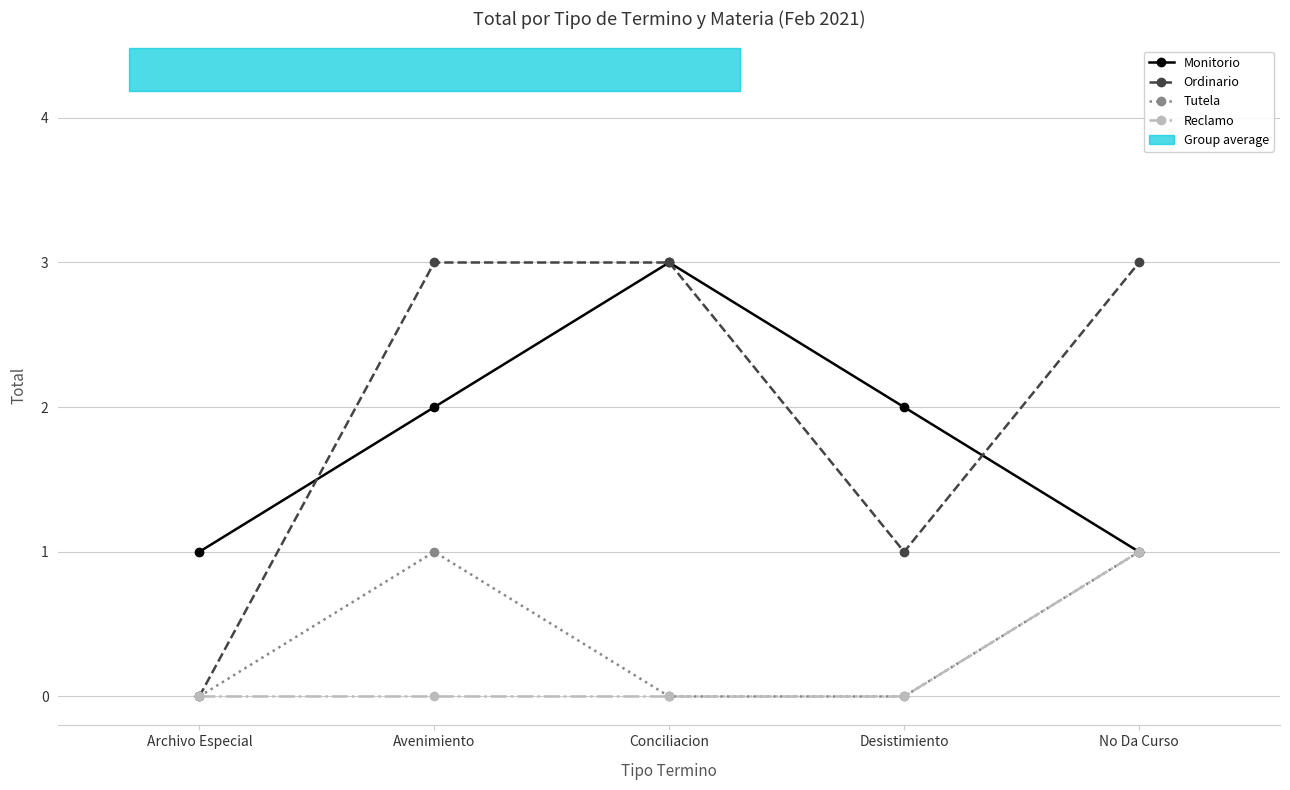

Reading right to left, extract all data points from this chart.

Monitorio: 1	2	3	2	1
Ordinario: 3	1	3	3	0
Tutela: 1	0	0	1	0
Reclamo: 1	0	0	0	0